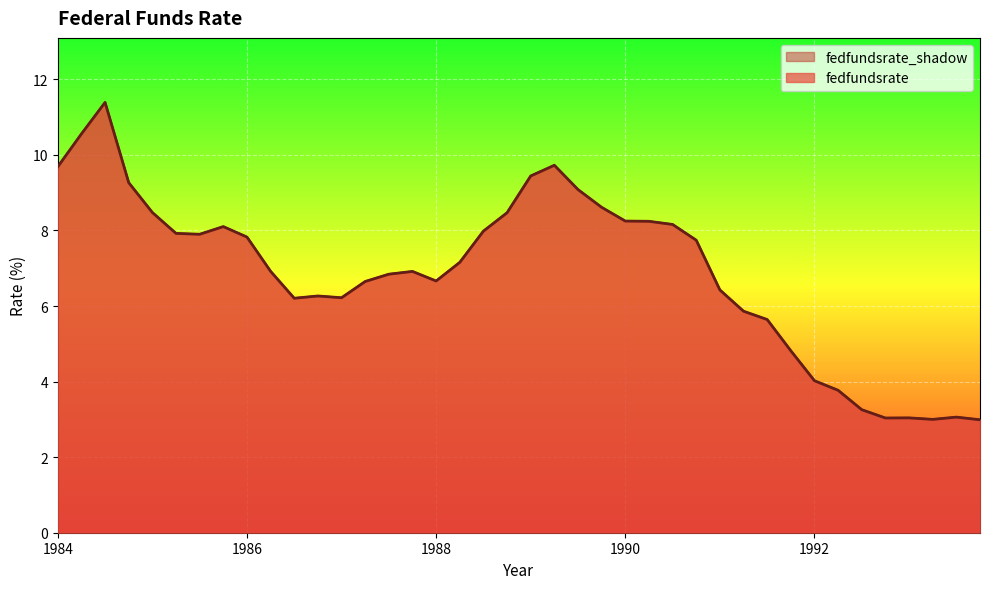

The fedfundsrate series shows 5.9 at 1991.25. True or false?

True